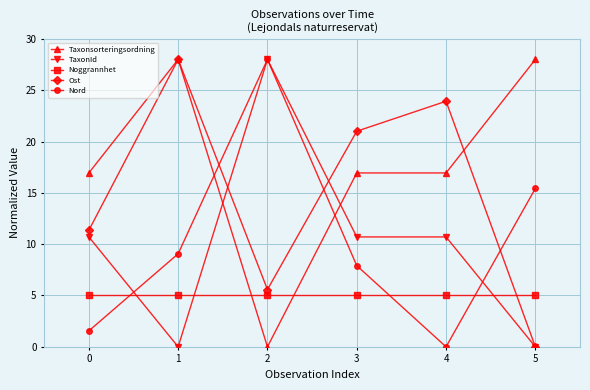

How many lines are shown in the chart?

5